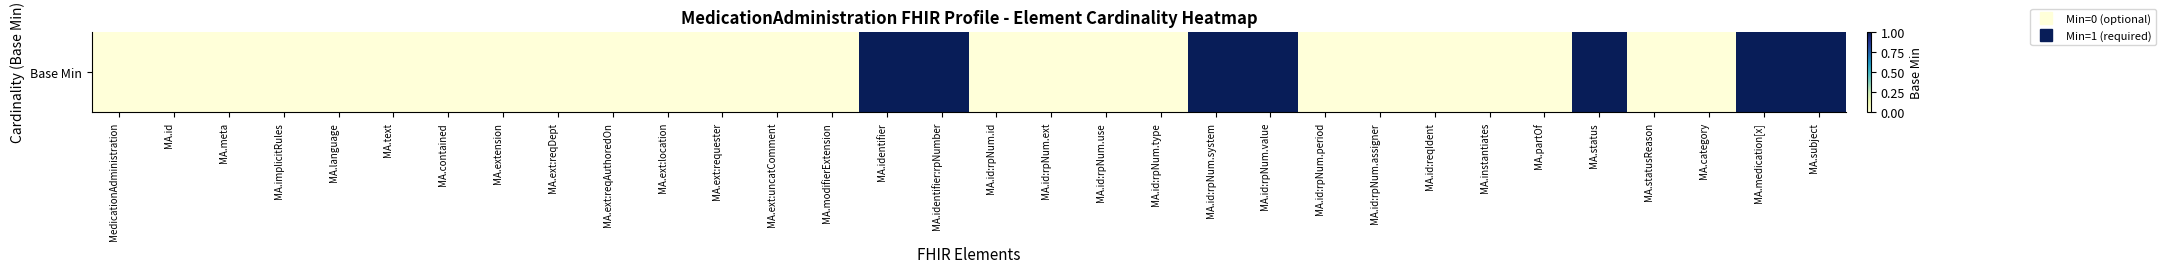

Reading left to right, what are all the values shown in this chart?

MedicationAdministration=0	MA.id=0	MA.meta=0	MA.implicitRules=0	MA.language=0	MA.text=0	MA.contained=0	MA.extension=0	MA.ext:reqDept=0	MA.ext:reqAuthoredOn=0	MA.ext:location=0	MA.ext:requester=0	MA.ext:uncatComment=0	MA.modifierExtension=0	MA.identifier=1	MA.identifier:rpNumber=1	MA.id:rpNum.id=0	MA.id:rpNum.ext=0	MA.id:rpNum.use=0	MA.id:rpNum.type=0	MA.id:rpNum.system=1	MA.id:rpNum.value=1	MA.id:rpNum.period=0	MA.id:rpNum.assigner=0	MA.id:reqIdent=0	MA.instantiates=0	MA.partOf=0	MA.status=1	MA.statusReason=0	MA.category=0	MA.medication[x]=1	MA.subject=1